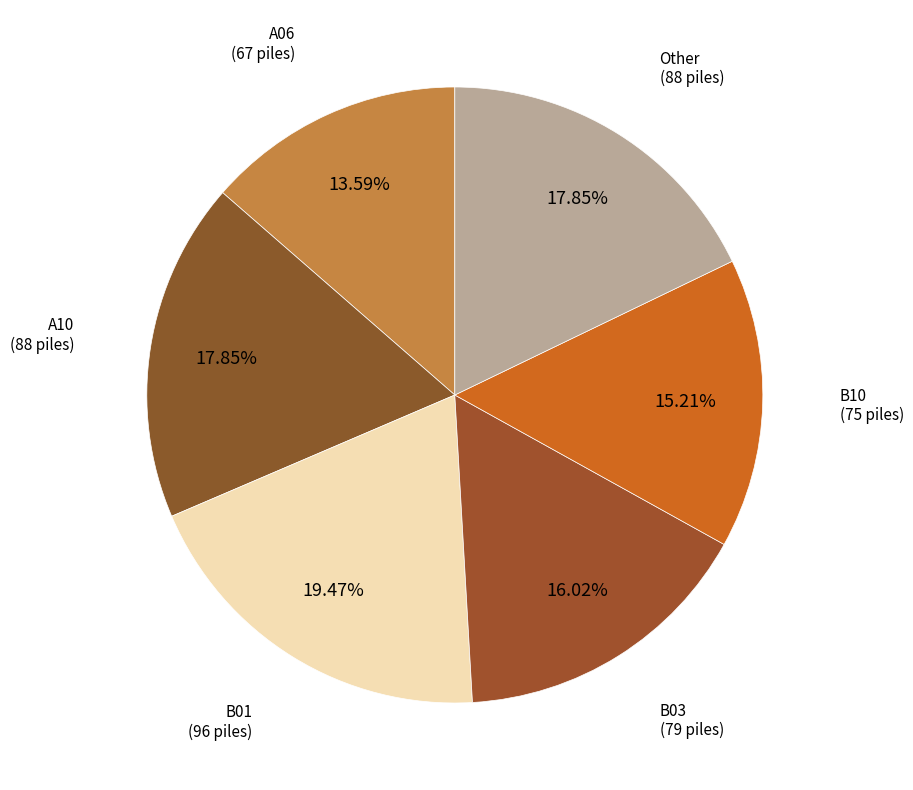

What is the largest slice in the pie chart?

B01